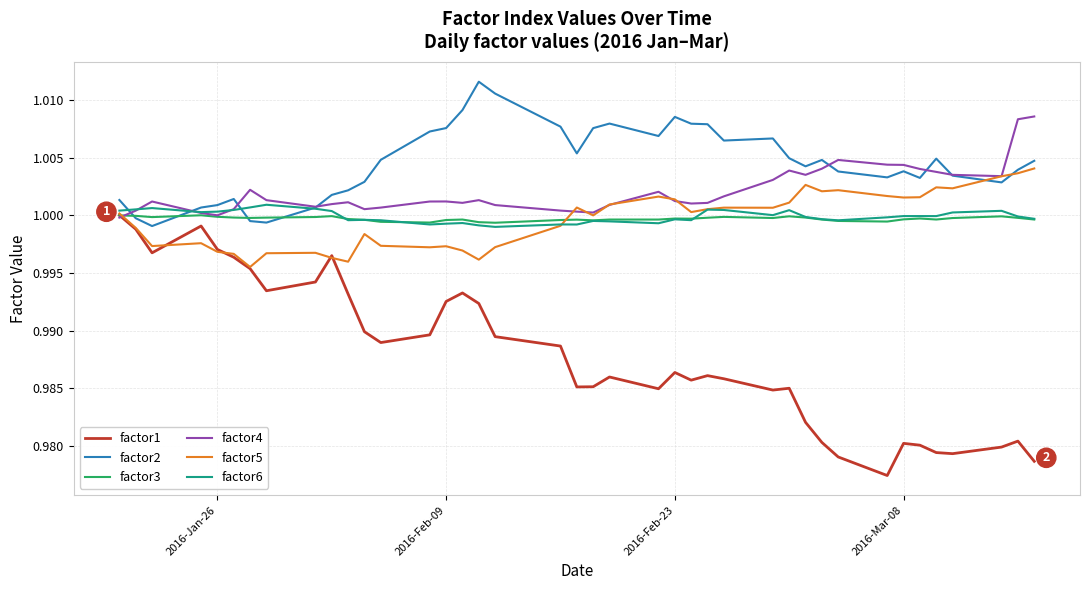

Which series has the largest total across all categories?

factor2